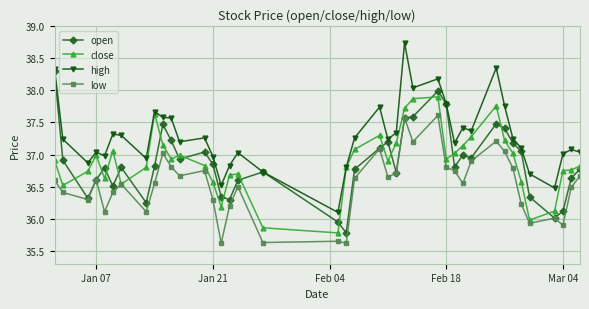

Rank the series by their maximum value, from highest to lowest.

high, open, close, low